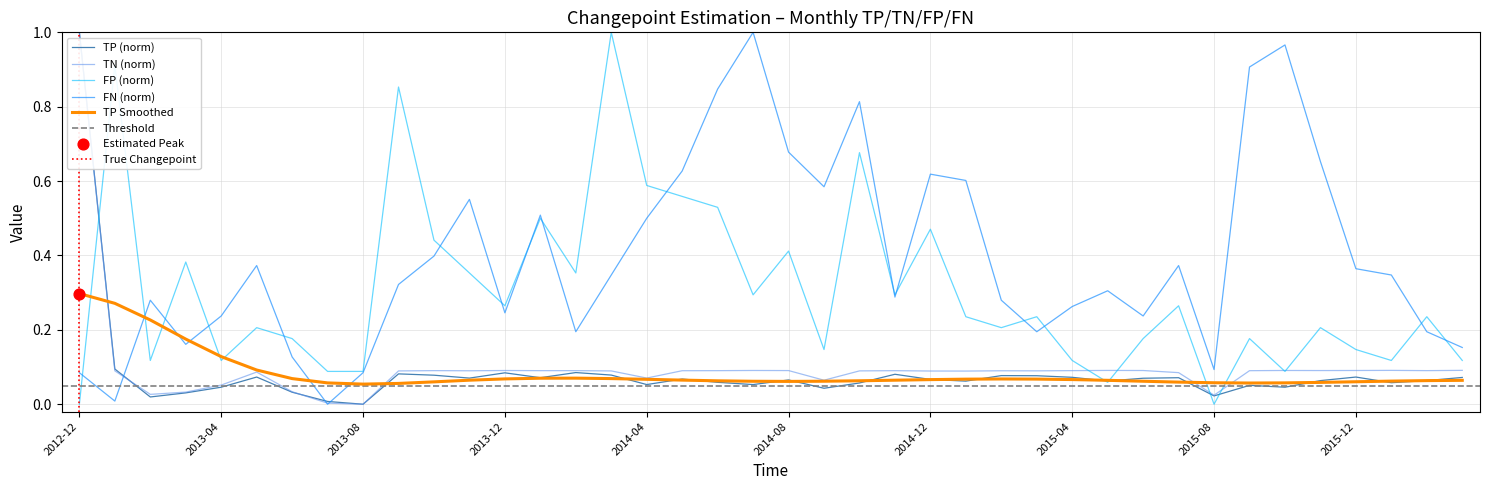

Which series contains the lowest Y value?

TP